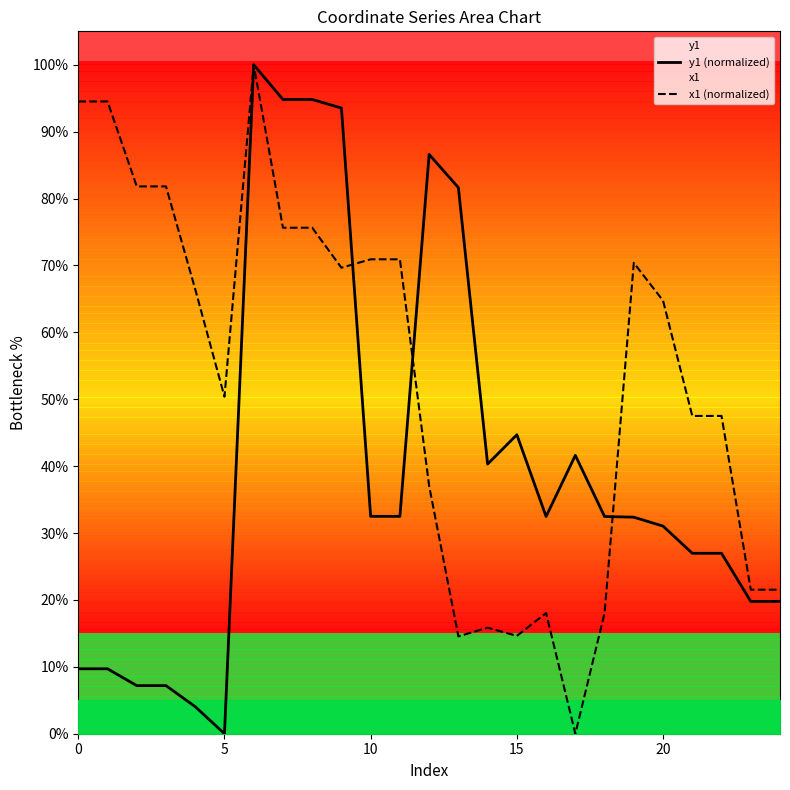

What is the maximum value for x1 (normalized)?

100.0